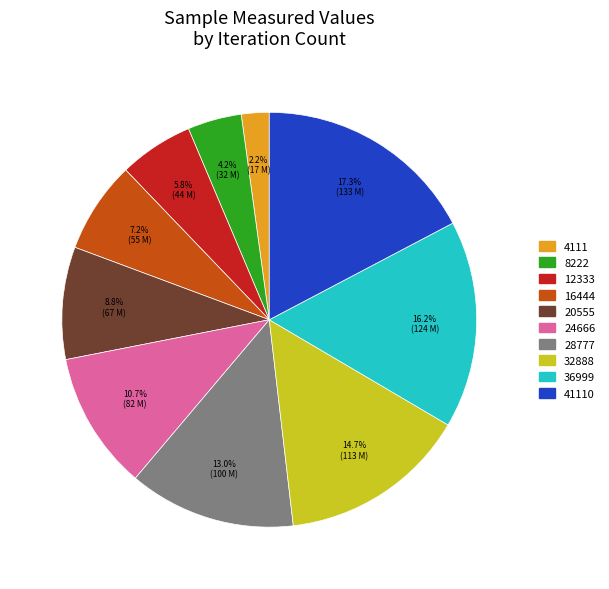

Count the number of slices in the pie.

10